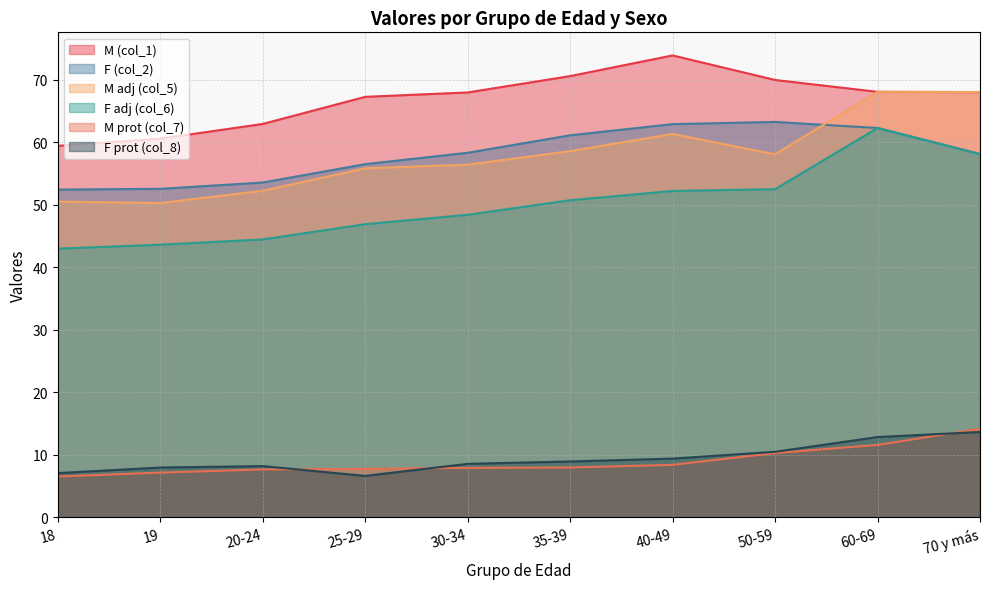

Reading left to right, transcribe all the data shown in this chart.

M (col_1): 18=59.5	19=60.6	20-24=63.0	25-29=67.3	30-34=68.0	35-39=70.6	40-49=73.9	50-59=70.0	60-69=68.1	70 y más=68.1
F (col_2): 18=52.5	19=52.6	20-24=53.6	25-29=56.5	30-34=58.3	35-39=61.1	40-49=62.9	50-59=63.3	60-69=62.3	70 y más=58.1
M adj (col_5): 18=50.5	19=50.3	20-24=52.3	25-29=55.9	30-34=56.4	35-39=58.6	40-49=61.4	50-59=58.1	60-69=68.1	70 y más=68.1
F adj (col_6): 18=43.0	19=43.6	20-24=44.5	25-29=46.9	30-34=48.4	35-39=50.8	40-49=52.2	50-59=52.5	60-69=62.3	70 y más=58.1
M prot (col_7): 18=6.5	19=7.1	20-24=7.7	25-29=7.7	30-34=7.9	35-39=8.0	40-49=8.4	50-59=10.3	60-69=11.6	70 y más=14.2
F prot (col_8): 18=7.1	19=8.0	20-24=8.2	25-29=6.6	30-34=8.5	35-39=8.9	40-49=9.4	50-59=10.5	60-69=12.8	70 y más=13.6